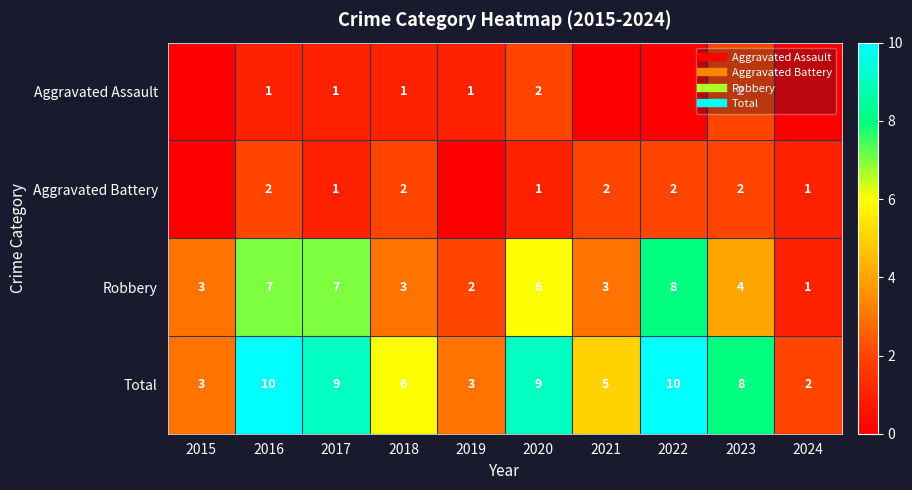

At how many categories does at least one series exceed 7?

5